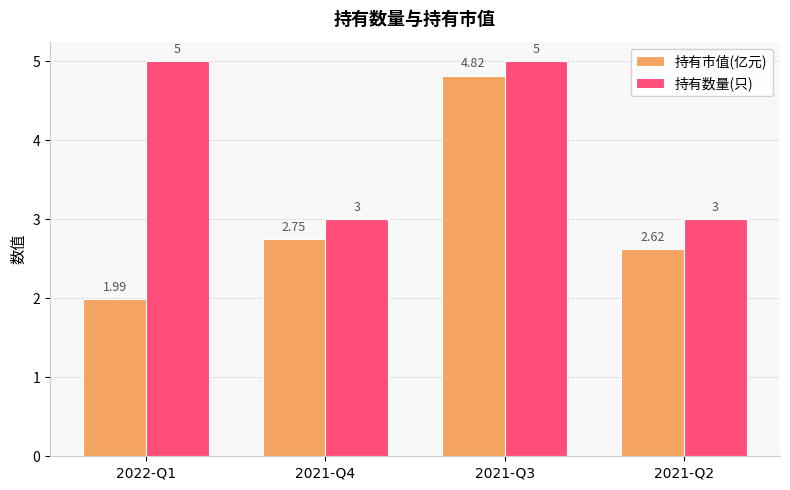

True or false: 持有数量(只) has a value of 5.0 at 2022-Q1.

True